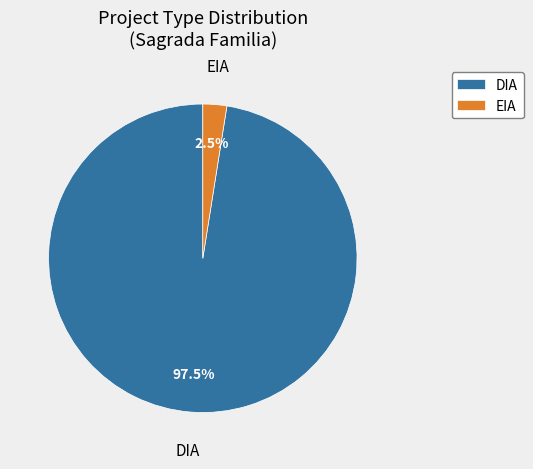

Does any single category account for the majority?

Yes